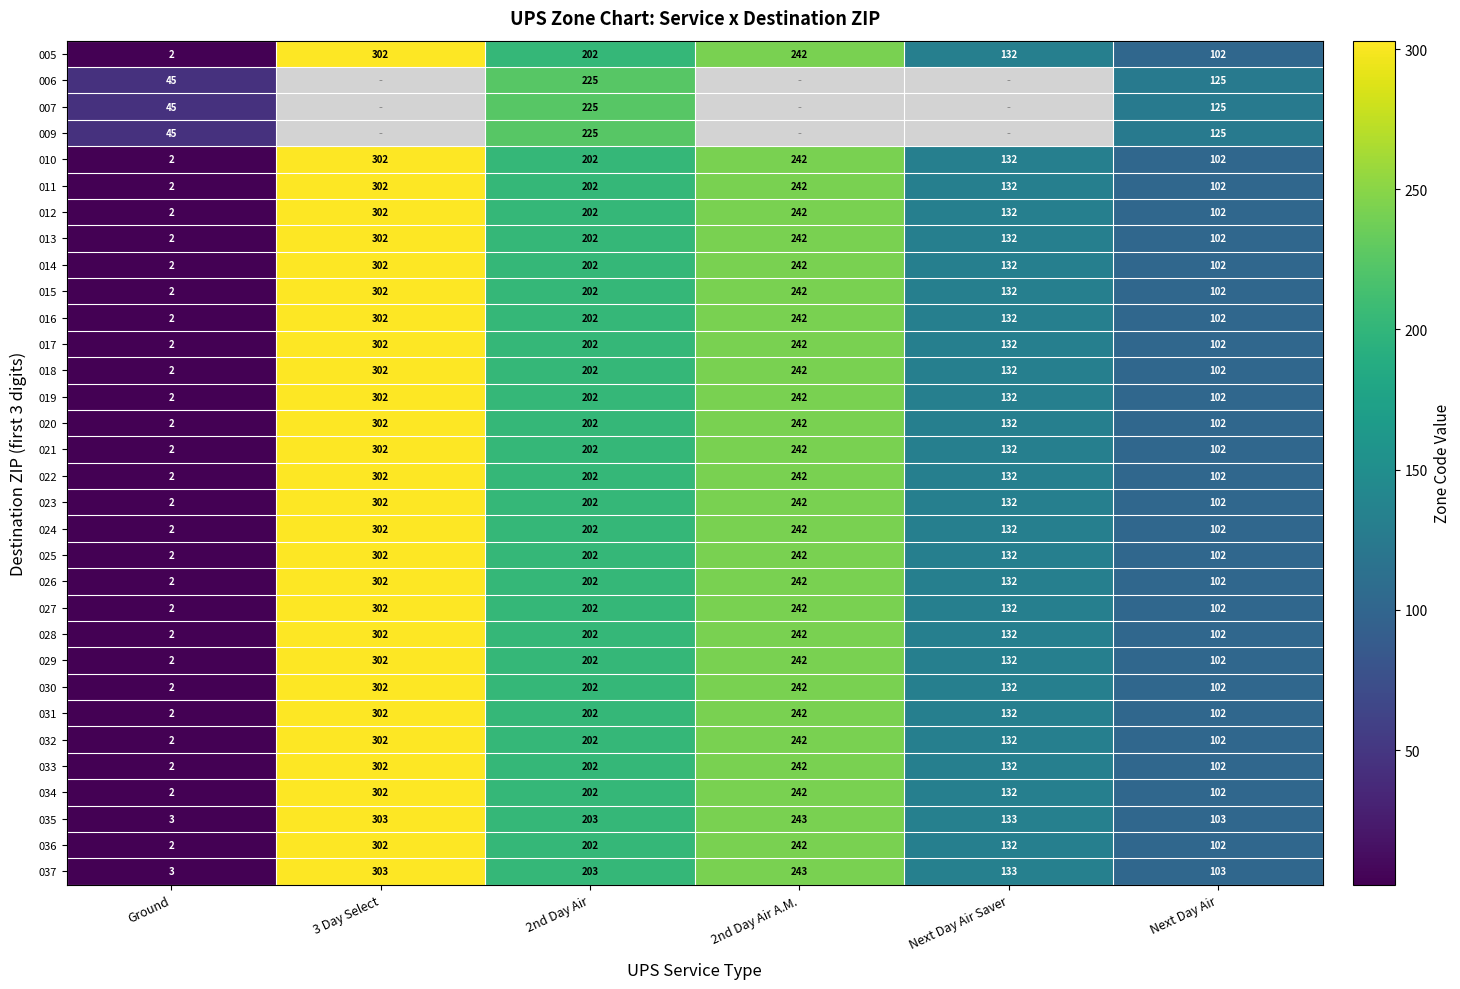

The value of 014 at 2nd Day Air A.M. is 148.5. True or false?

False